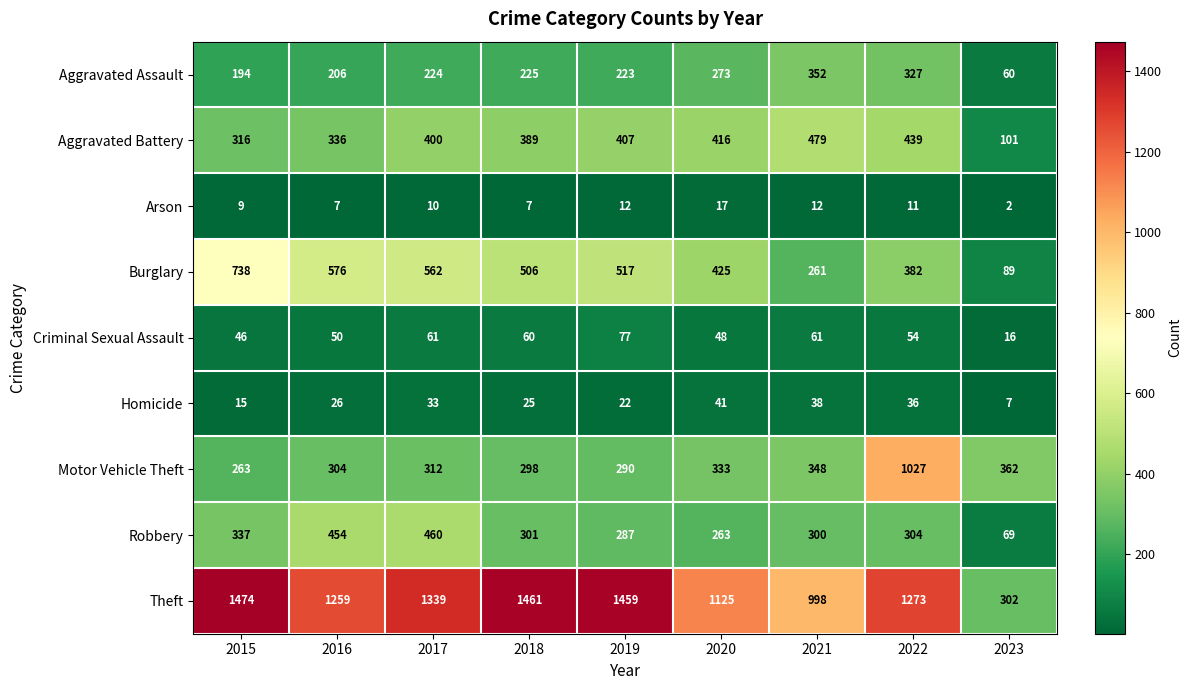

What is the difference between the second highest and second lowest values in the Homicide series?

23